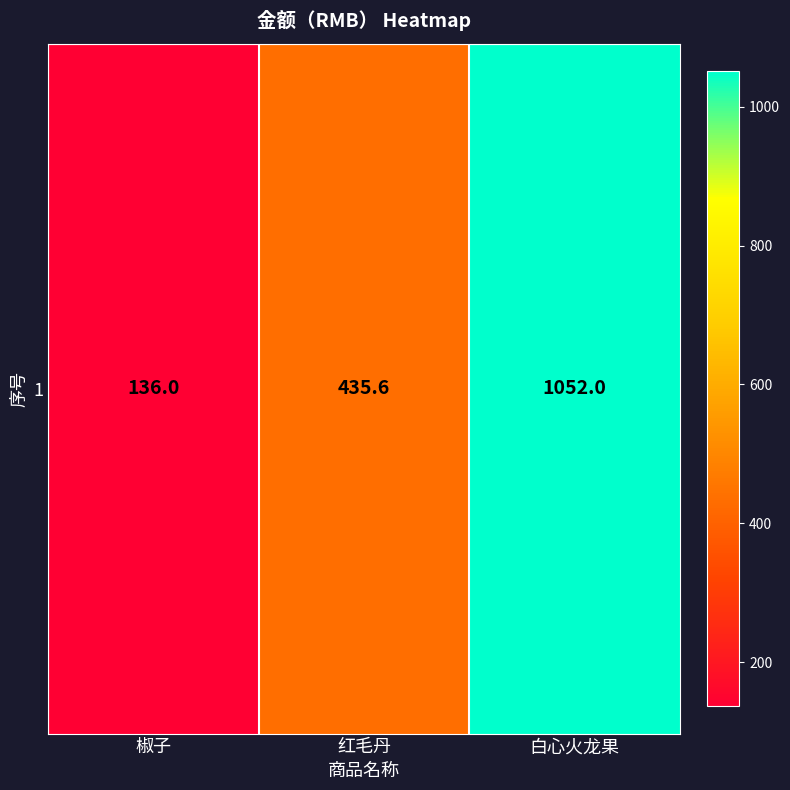

The value at 红毛丹 is 435.6. True or false?

True